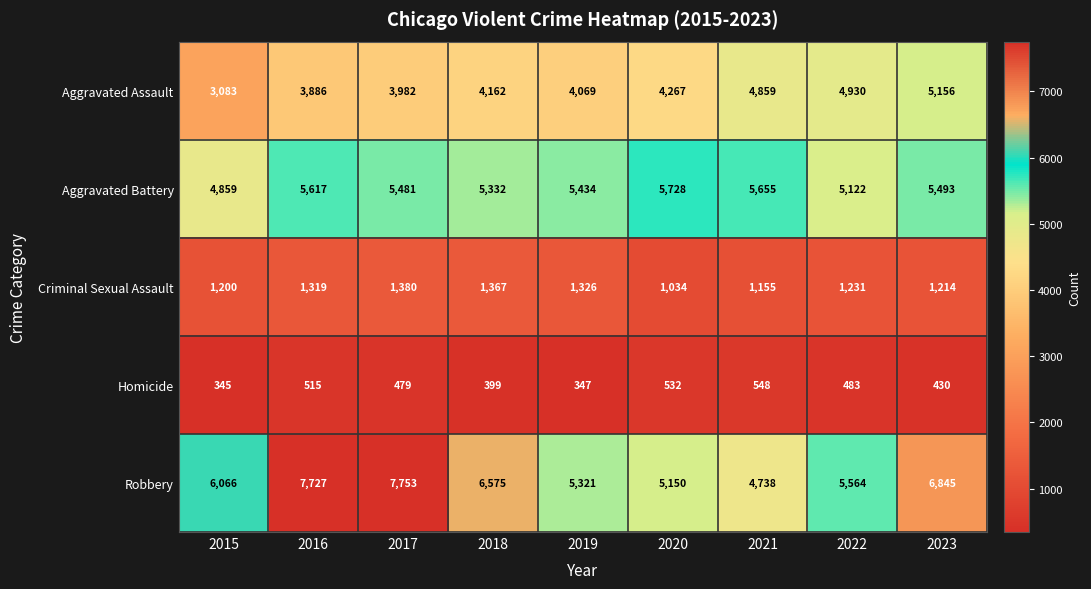

The value of Aggravated Assault at 2019 is 4069. True or false?

True